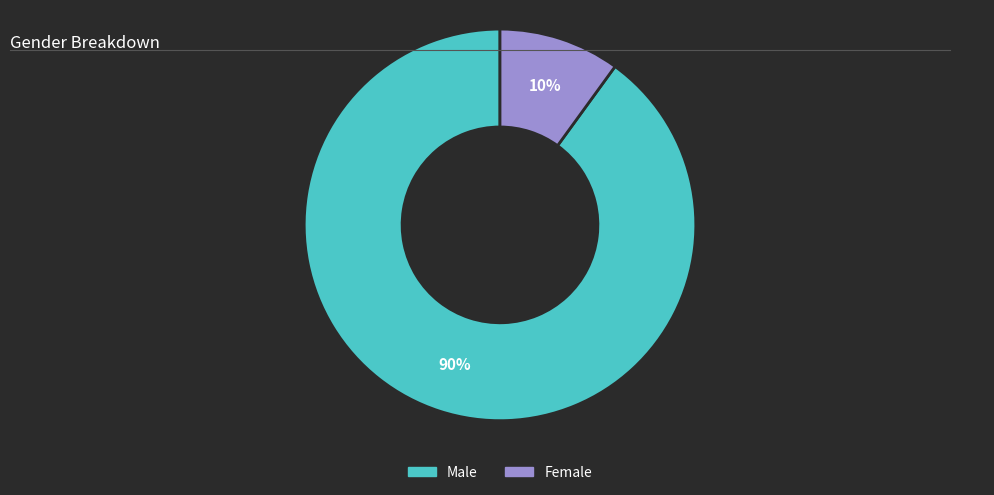

Does any single category account for the majority?

Yes